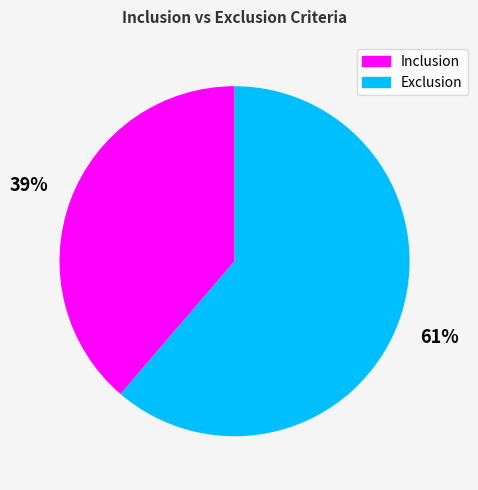

Is there a majority slice in this chart?

Yes